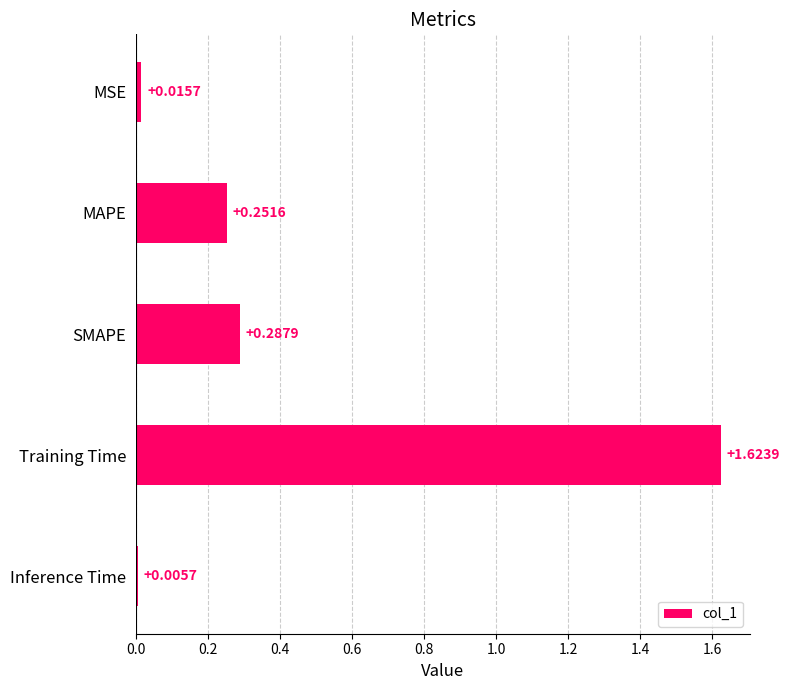

Which category has the lowest value across all series?

Inference Time